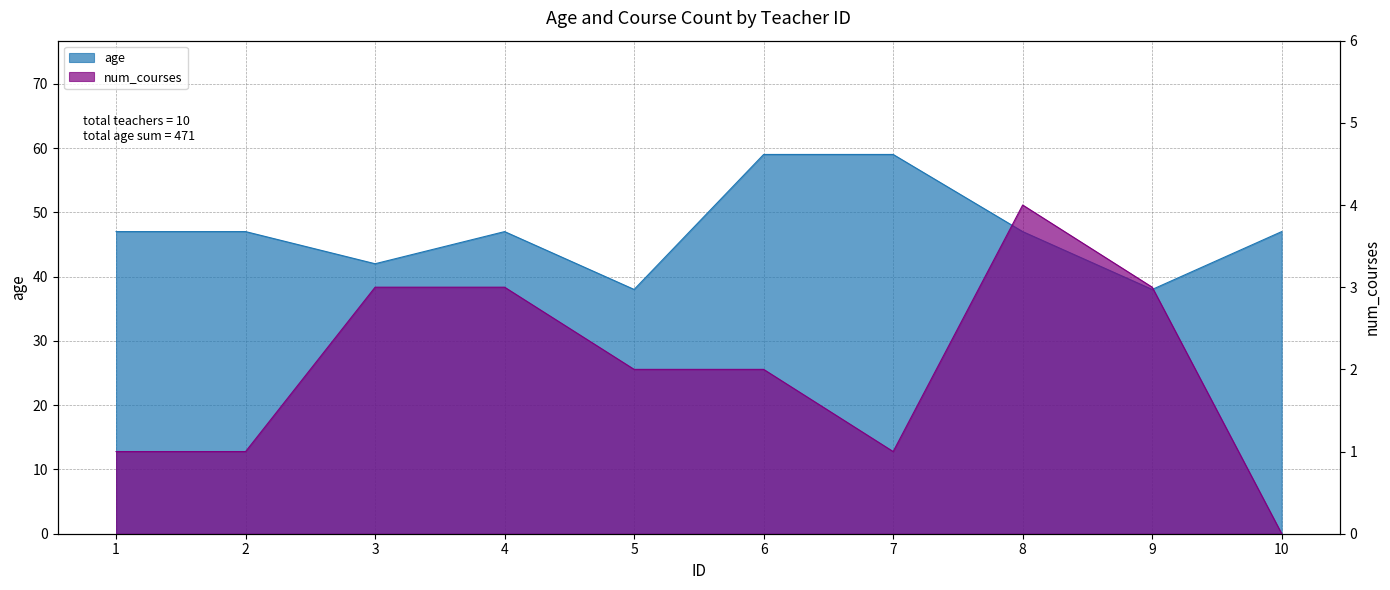

True or false: num_courses has more than 0 points higher than both neighbors.

True